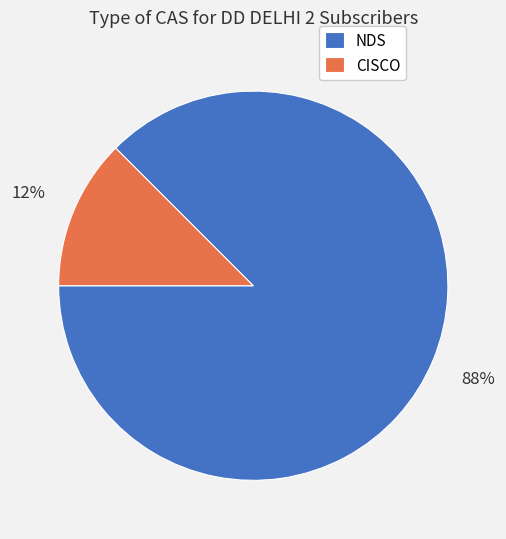

Does NDS represent more than half of the total?

Yes